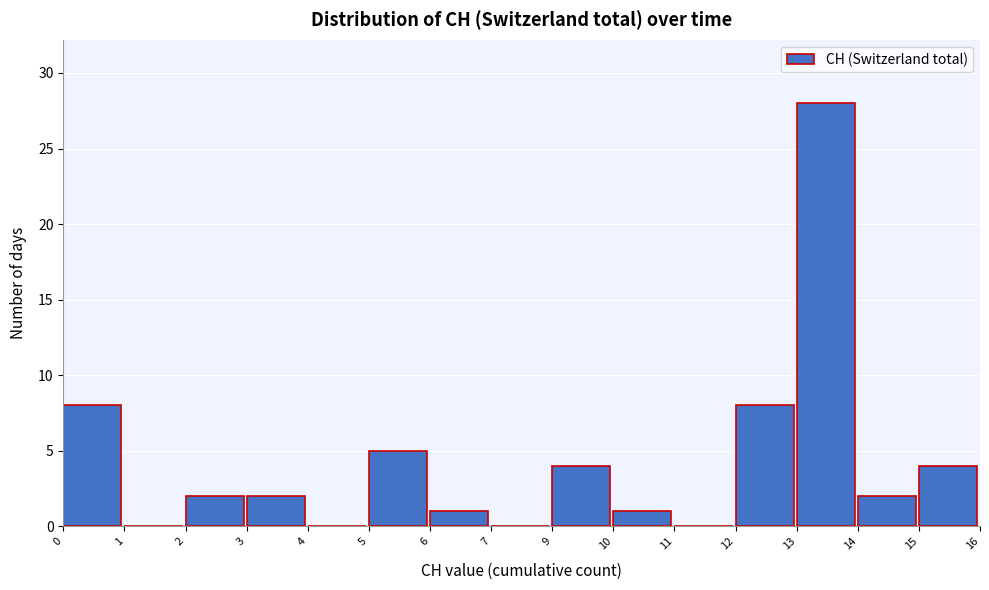

Reading left to right, list all the values displayed in this chart.

0=8	1=0	2=2	3=2	4=0	5=5	6=1	7=0	9=4	10=1	11=0	12=8	13=28	14=2	15=4